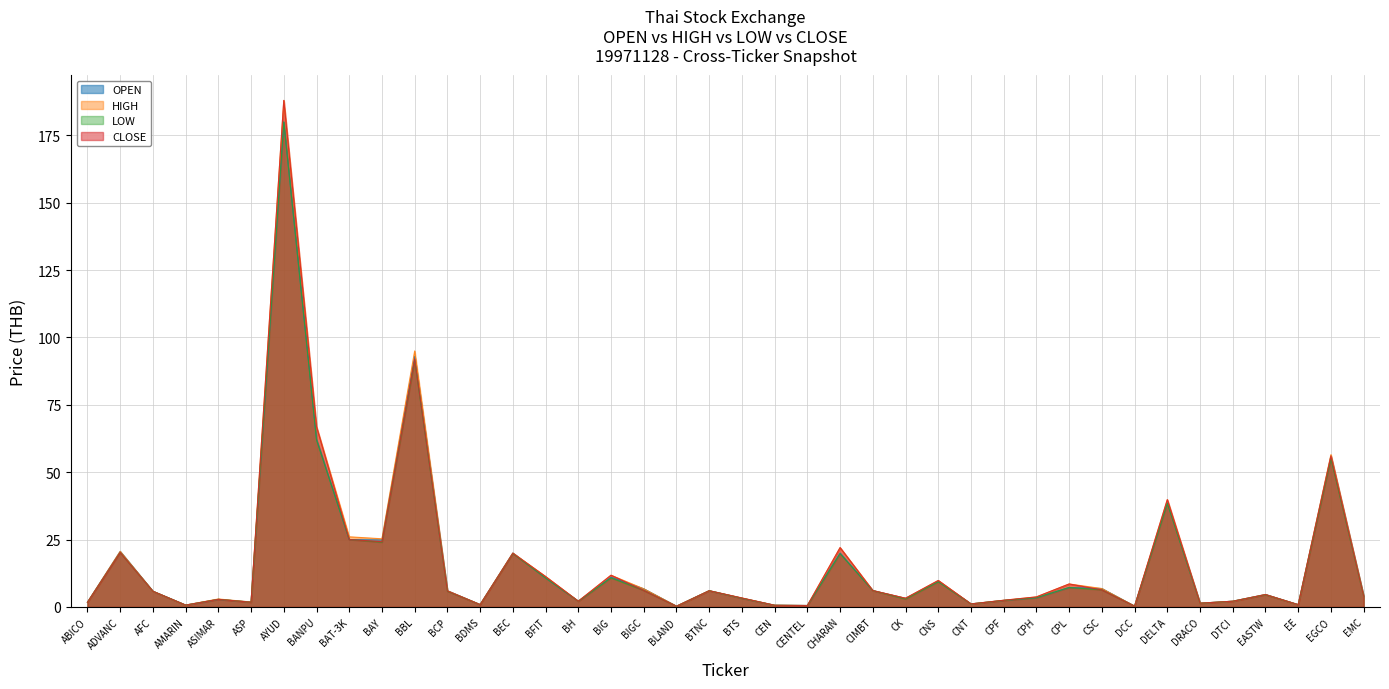

Read the CLOSE value at ABICO.

1.7